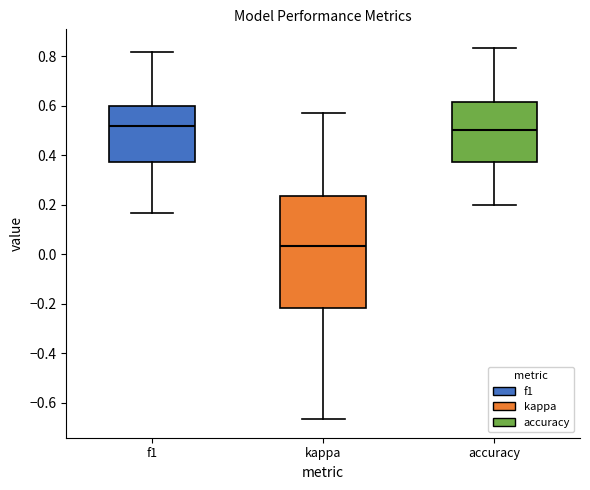

Reading left to right, transcribe this box plot: for each box, give where its median line is, the range the box spans, and where its two whiskers end, as read against the y-axis. The values are not printed on the chart, so give them approximately, as read against the axis.

f1: median 0.52, box 0.38 to 0.60, whiskers 0.16 to 0.82
kappa: median 0.04, box -0.22 to 0.24, whiskers -0.66 to 0.58
accuracy: median 0.50, box 0.38 to 0.62, whiskers 0.20 to 0.84